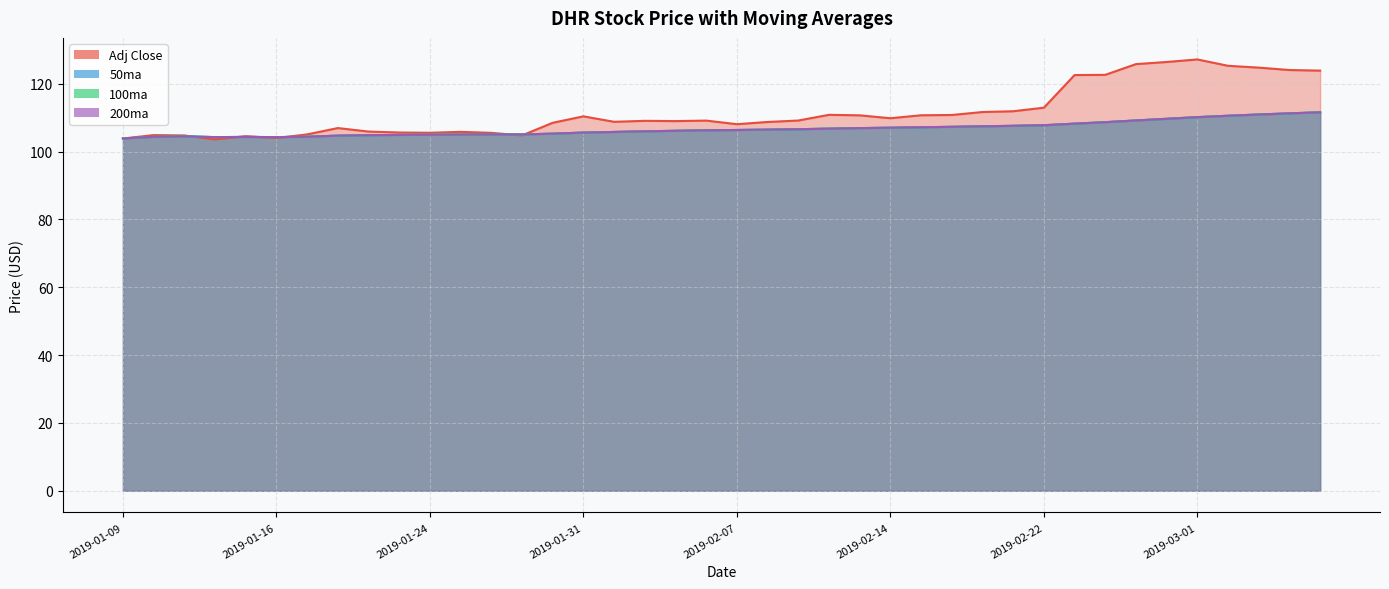

Reading left to right, extract all data points from this chart.

Adj Close: 103.9	104.9	104.8	103.6	104.5	104.0	105.1	106.9	105.9	105.6	105.5	105.8	105.5	104.8	108.5	110.4	108.8	109.1	109.0	109.1	108.1	108.7	109.2	110.8	110.7	109.8	110.7	110.8	111.7	111.9	112.9	122.6	122.6	125.8	126.4	127.2	125.3	124.7	124.0	123.9
50ma: 103.9	104.4	104.5	104.3	104.3	104.3	104.4	104.7	104.8	104.9	105.0	105.0	105.1	105.1	105.3	105.6	105.8	106.0	106.1	106.3	106.4	106.5	106.6	106.8	106.9	107.0	107.2	107.3	107.5	107.6	107.8	108.2	108.7	109.2	109.7	110.2	110.6	110.9	111.3	111.6
100ma: 103.9	104.4	104.5	104.3	104.3	104.3	104.4	104.7	104.8	104.9	105.0	105.0	105.1	105.1	105.3	105.6	105.8	106.0	106.1	106.3	106.4	106.5	106.6	106.8	106.9	107.0	107.2	107.3	107.5	107.6	107.8	108.2	108.7	109.2	109.7	110.2	110.6	110.9	111.3	111.6
200ma: 103.9	104.4	104.5	104.3	104.3	104.3	104.4	104.7	104.8	104.9	105.0	105.0	105.1	105.1	105.3	105.6	105.8	106.0	106.1	106.3	106.4	106.5	106.6	106.8	106.9	107.0	107.2	107.3	107.5	107.6	107.8	108.2	108.7	109.2	109.7	110.2	110.6	110.9	111.3	111.6